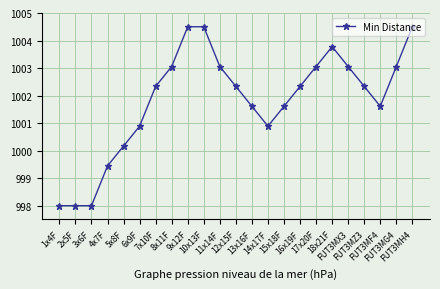

What is the average value?

1001.8